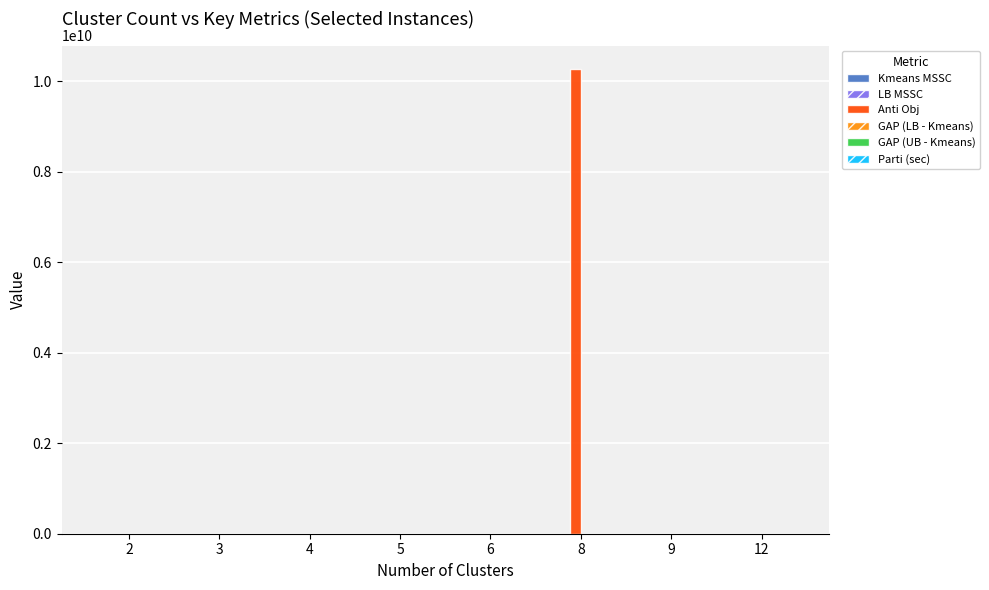

What is the maximum value shown in the chart?

10271496052.3